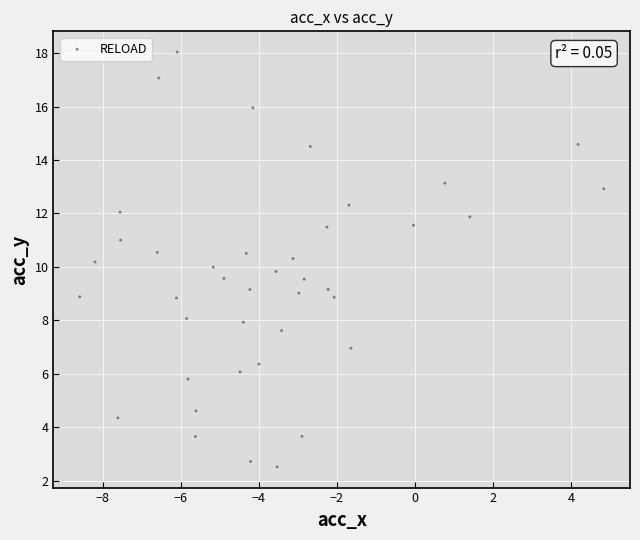

What is the range of X values (max minus min)?

13.4